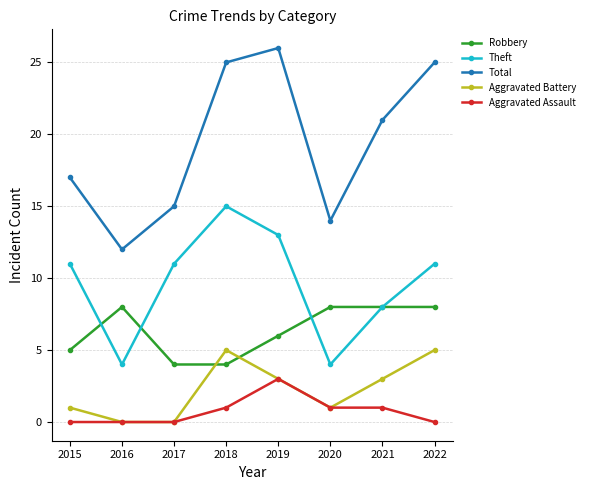

What is the difference between the maximum and minimum values in the Robbery series?

4